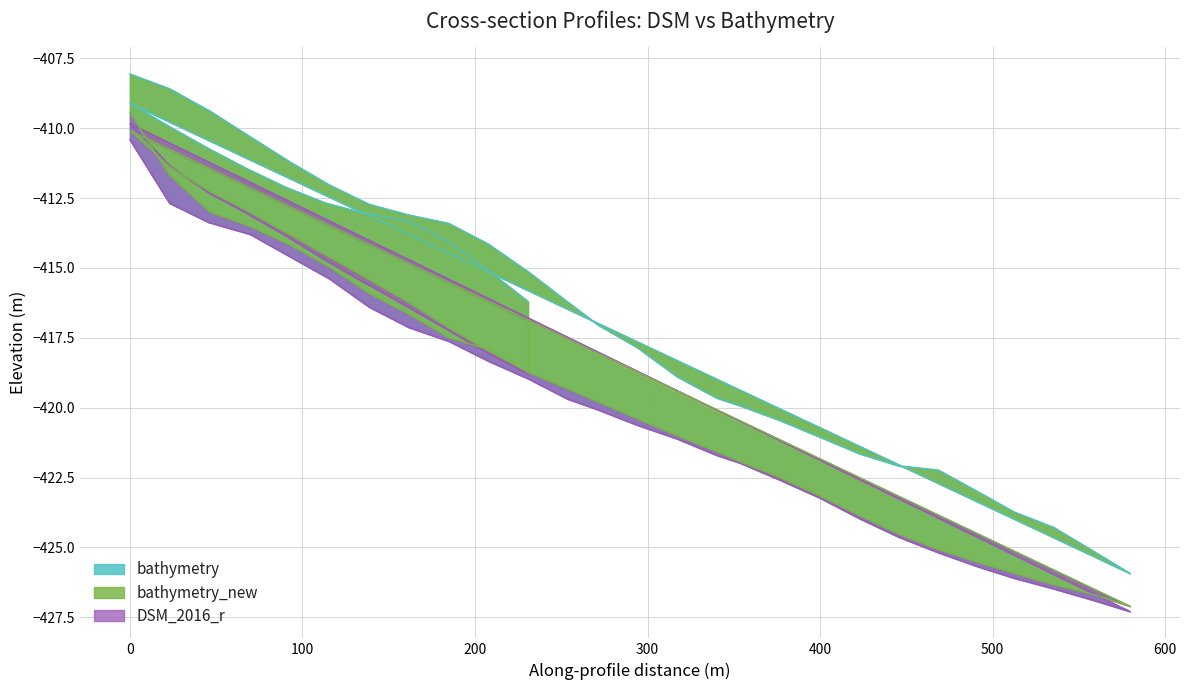

Which series has the widest spread of values?

bathymetry